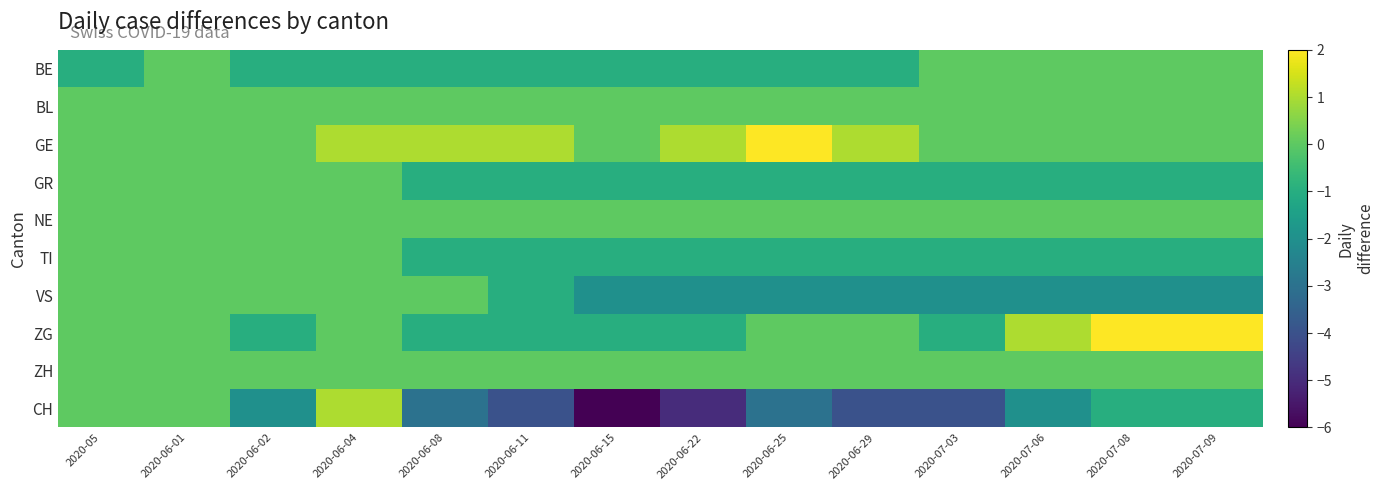

Count the number of data series in this chart.

10